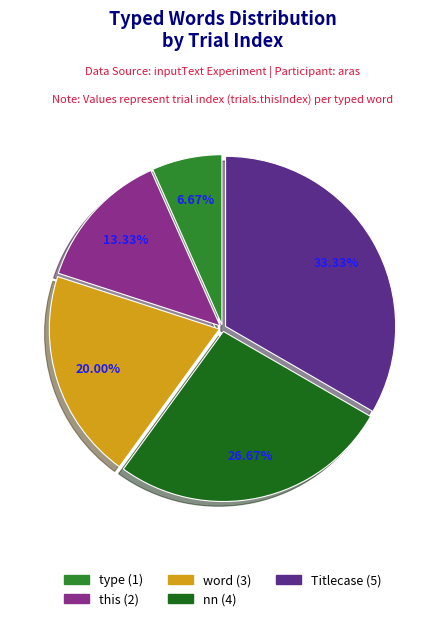

Is there a majority slice in this chart?

No